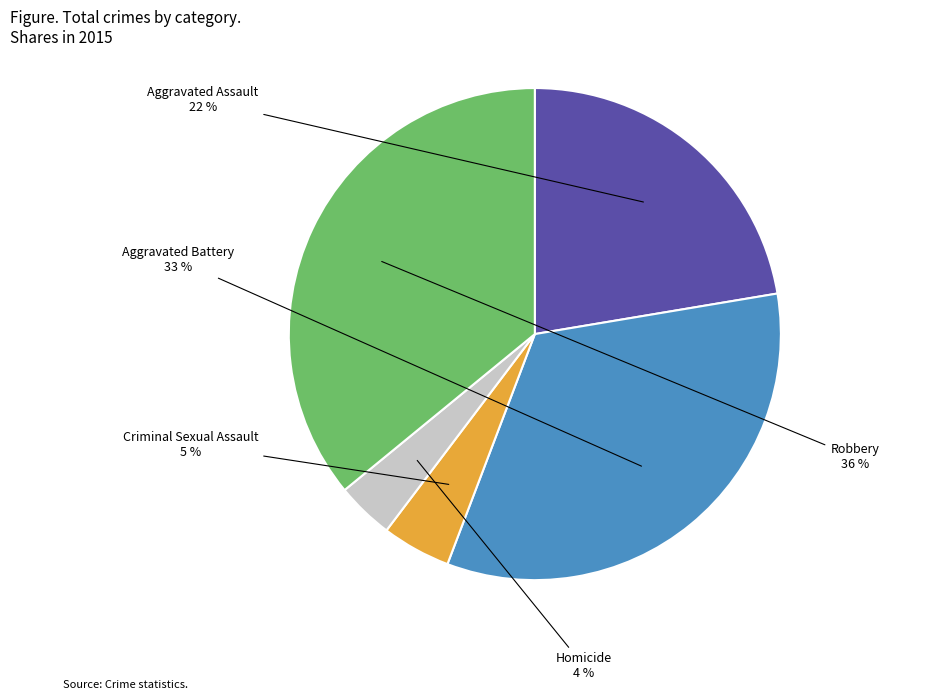

Is there any slice that represents more than half of the pie?

No